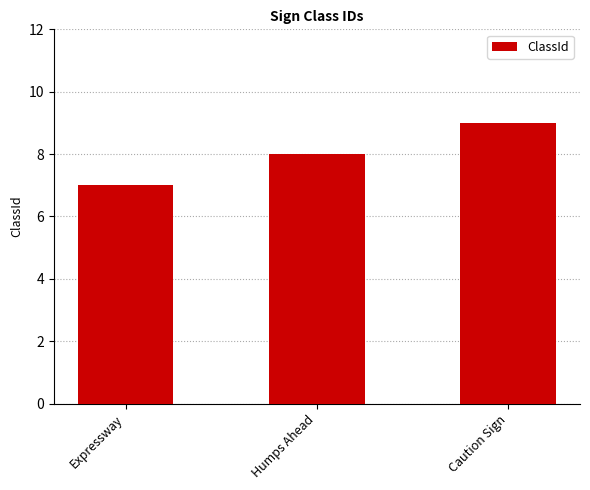

What is the difference between the maximum and minimum values?

2